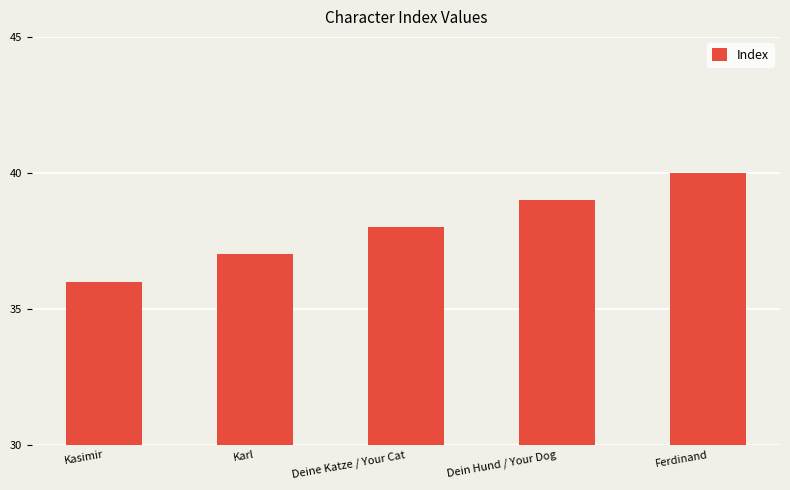

What is the label of the 1st bar from the left?

Kasimir